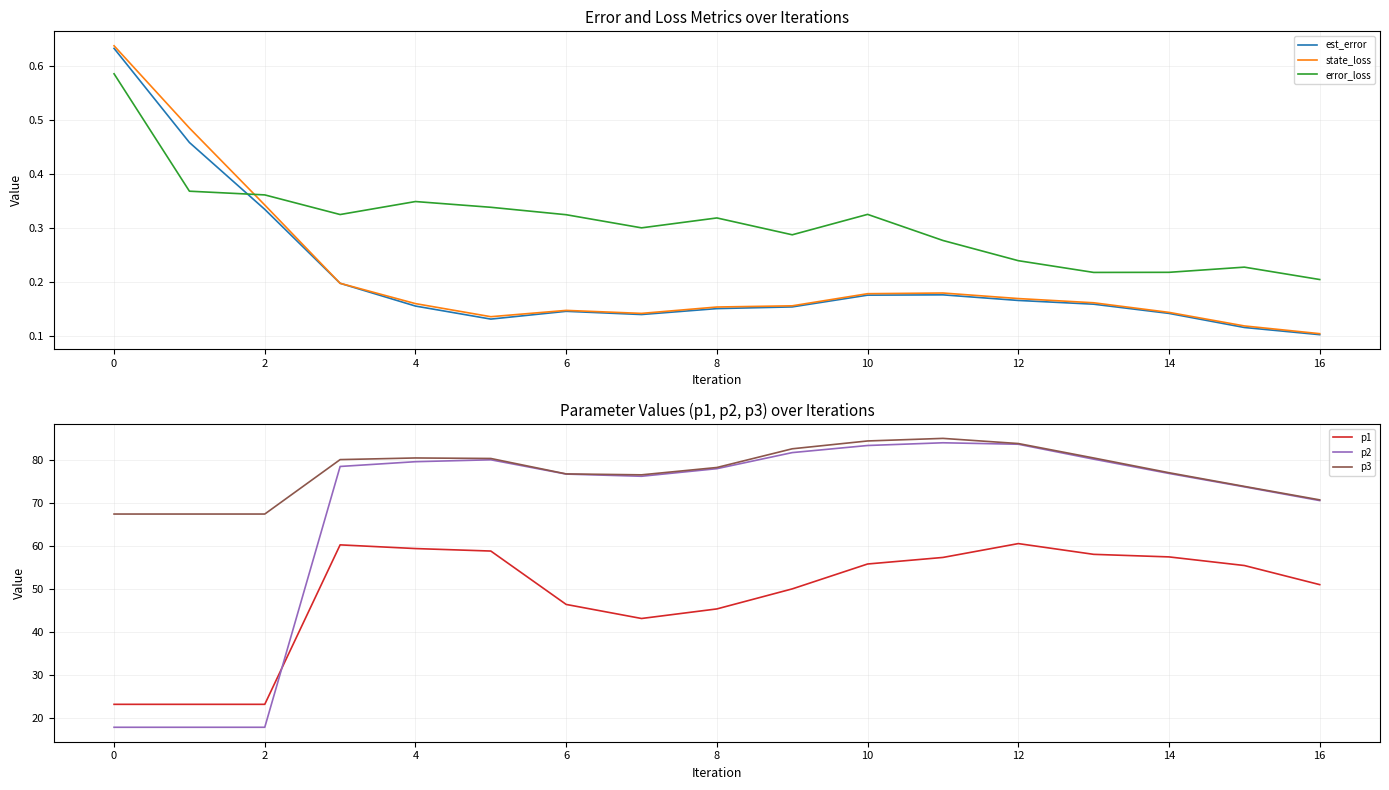

Which label corresponds to the smallest value in the chart?

16